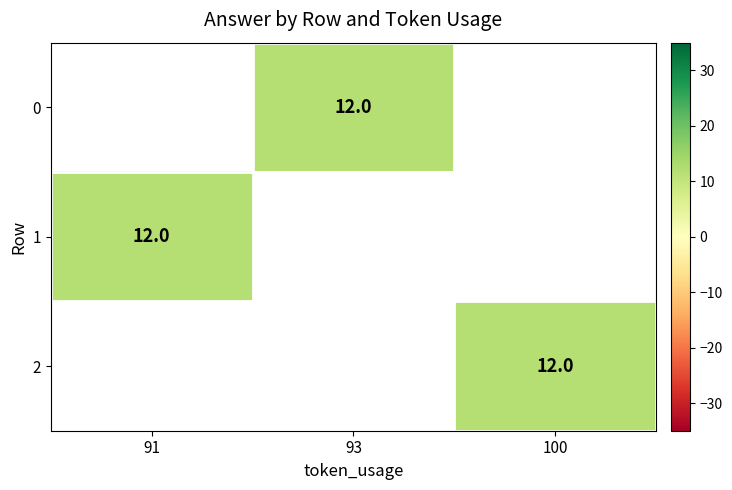

What is the minimum value shown in the chart?

12.0